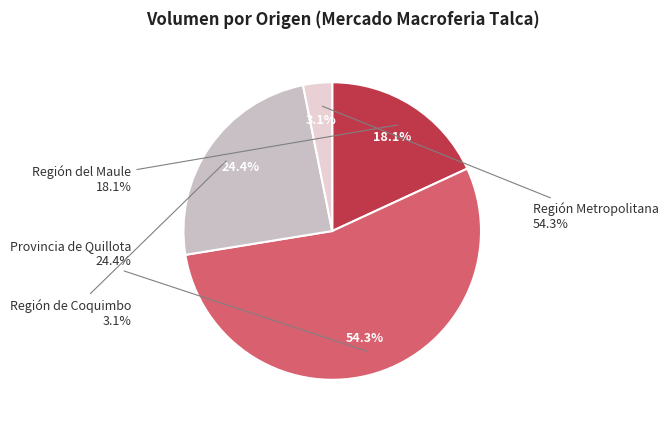

Does Provincia de Quillota represent more than half of the total?

No